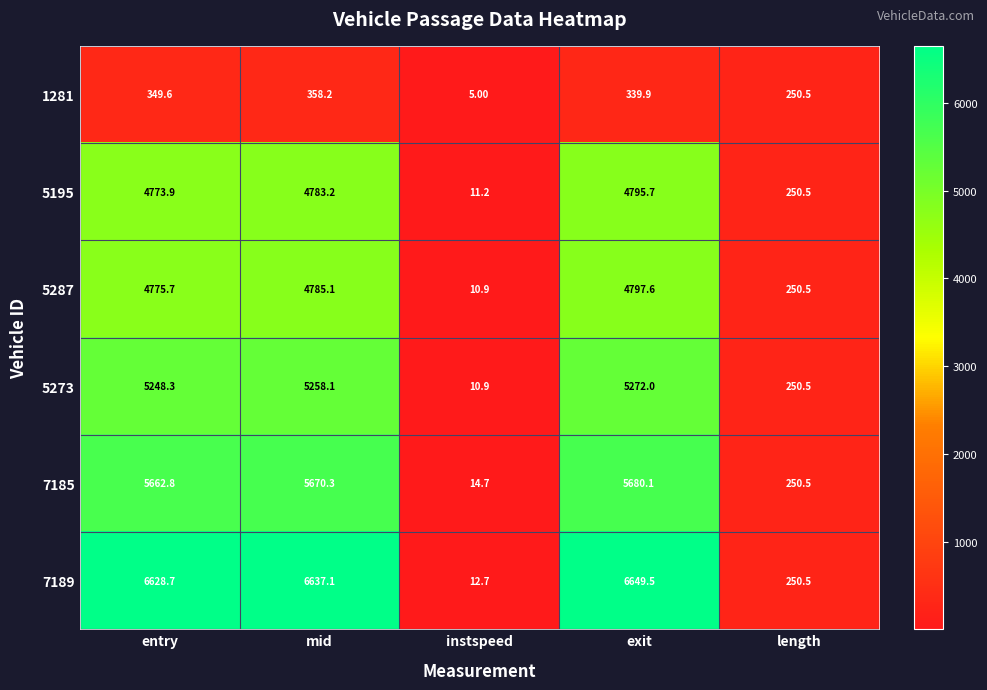

Which series has the largest range (max minus min)?

7189